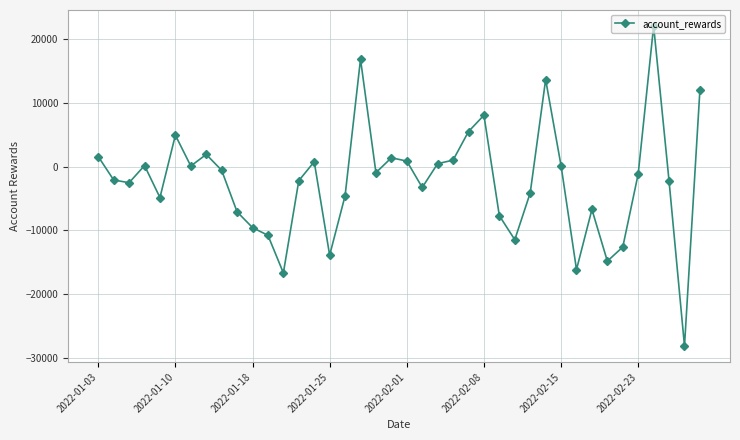

How many values exceed -1144?

19